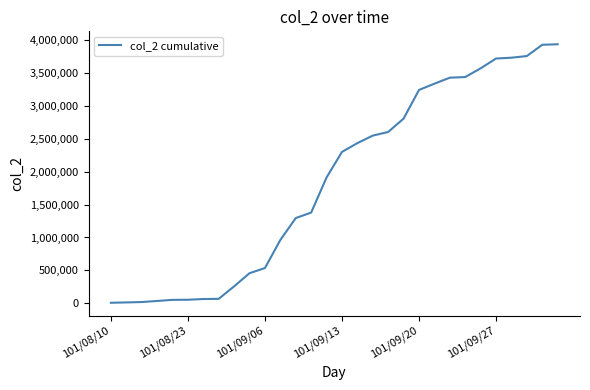

What is the greatest value displayed?

3935410